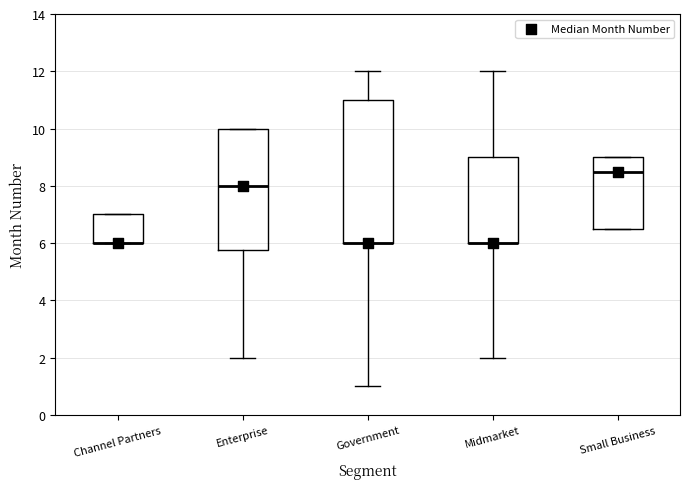

Where does the upper whisker of the box for Midmarket end on the y-axis? The values are not printed on the chart, so give them approximately, as read against the axis.

12.0